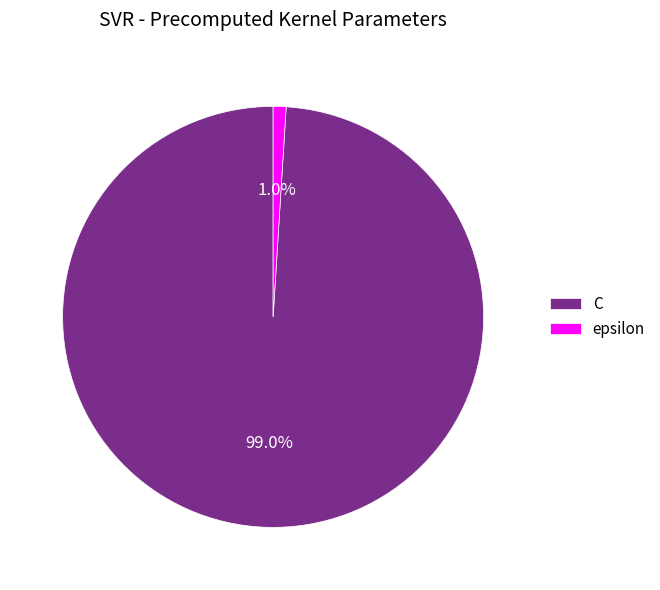

What portion of the pie excludes C?

1.0%